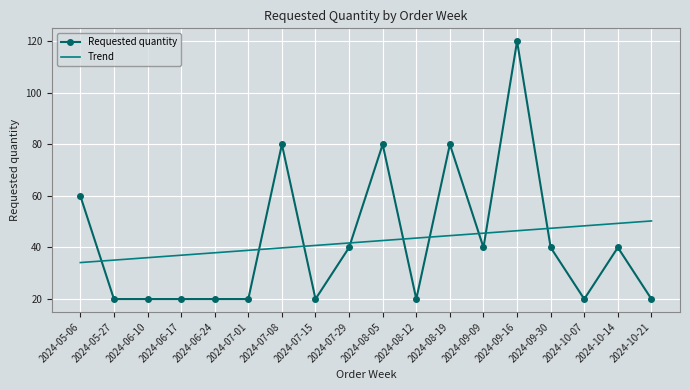

What is the total value across all series at 2024-07-08?

119.8